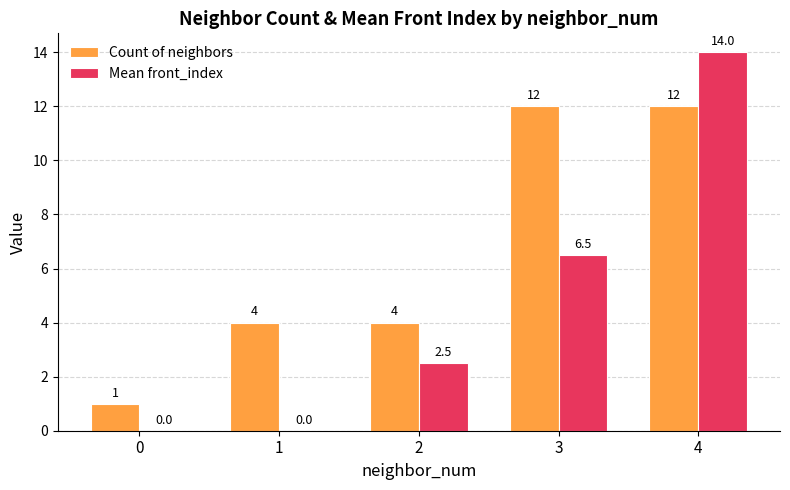

What is the greatest value displayed?

14.0